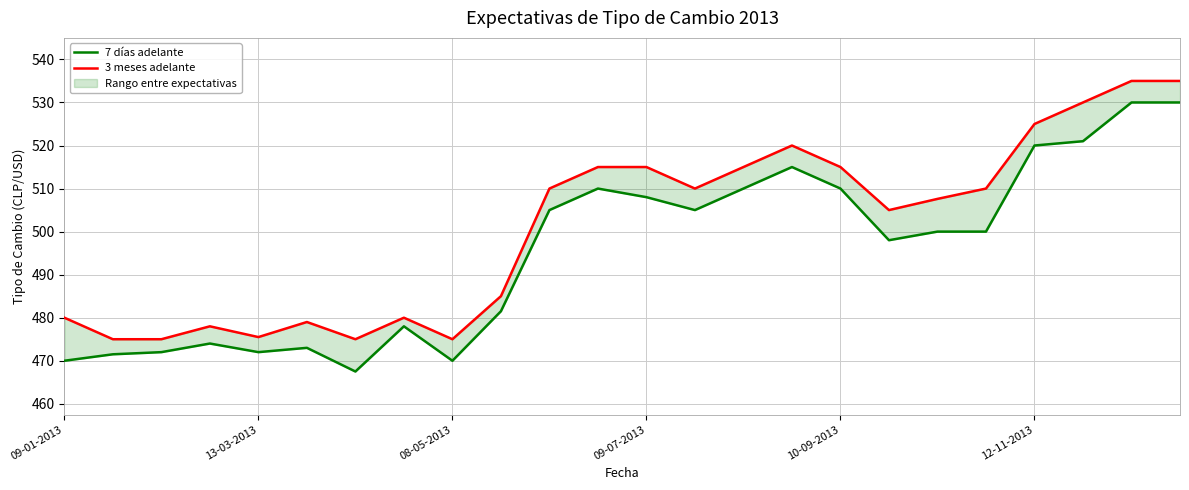

True or false: 7 días adelante and 3 meses adelante intersect in this chart.

False